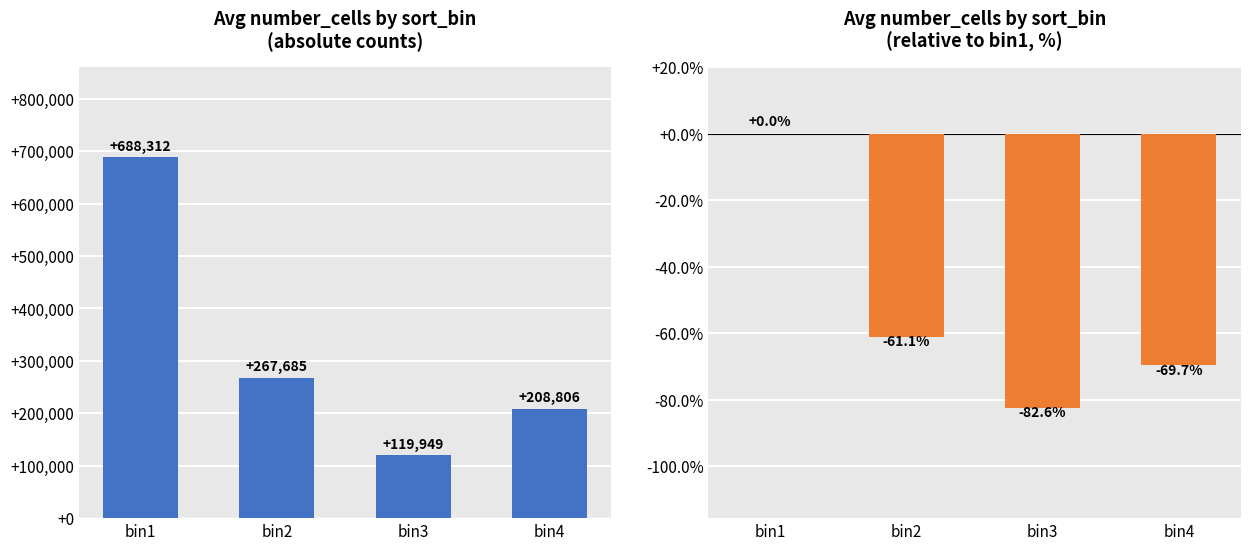

The value of relative % at bin3 is -82.6. True or false?

True